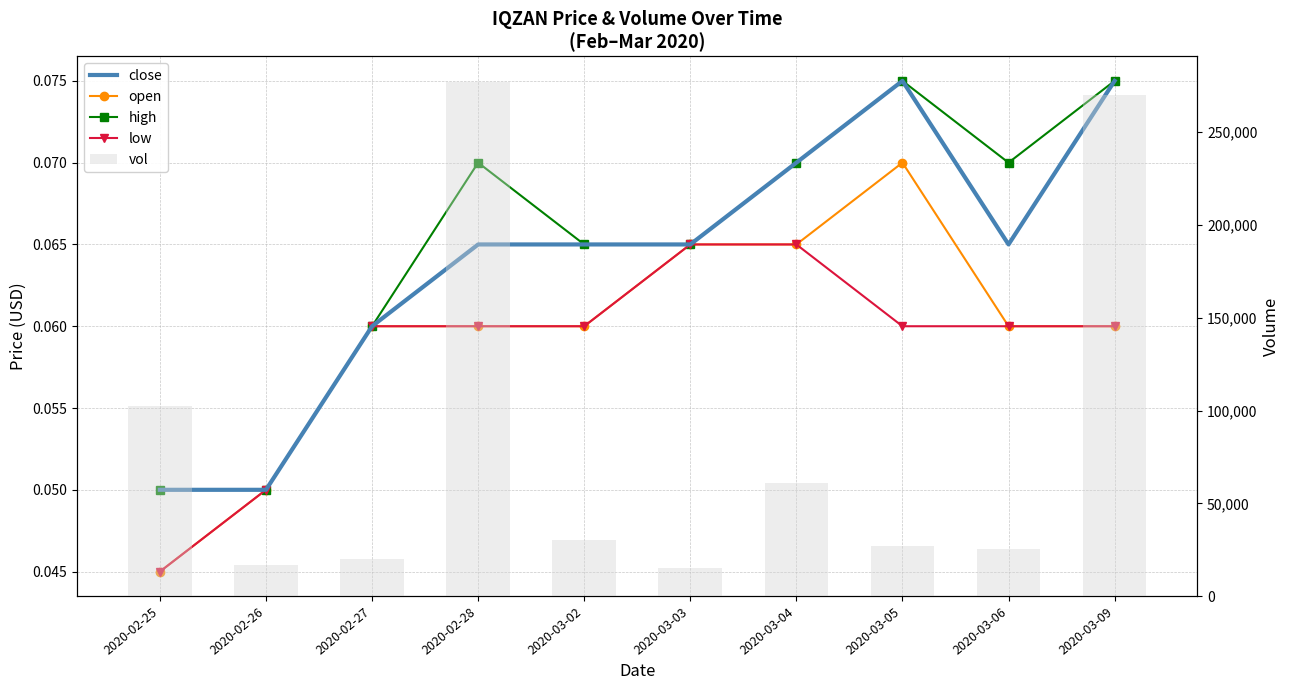

Which series has the largest range (max minus min)?

vol